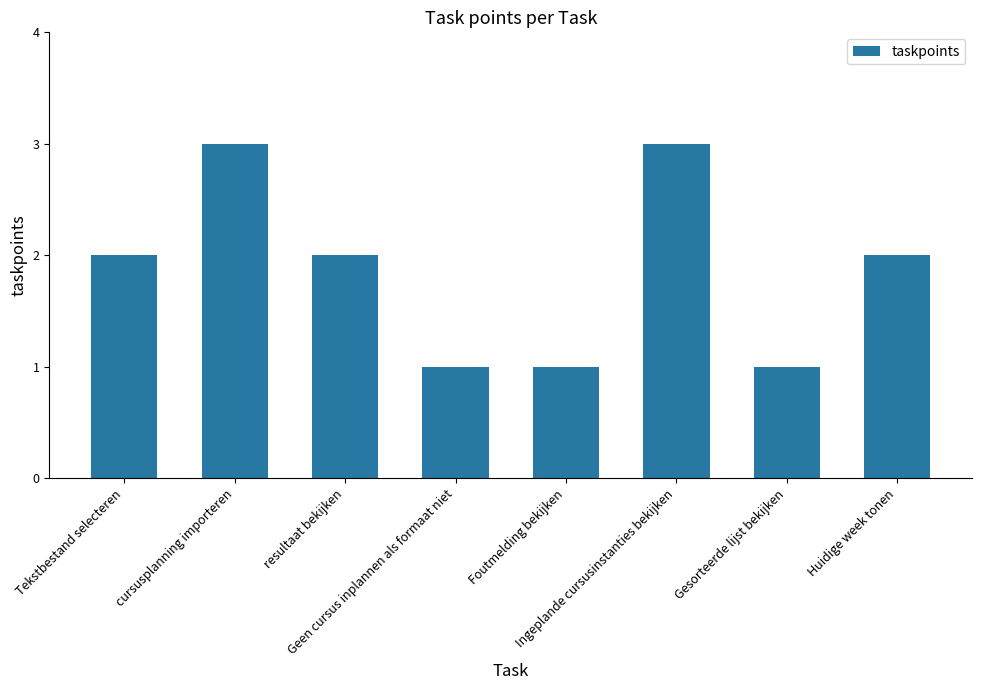

What is the value of the 4th bar from the left?

1